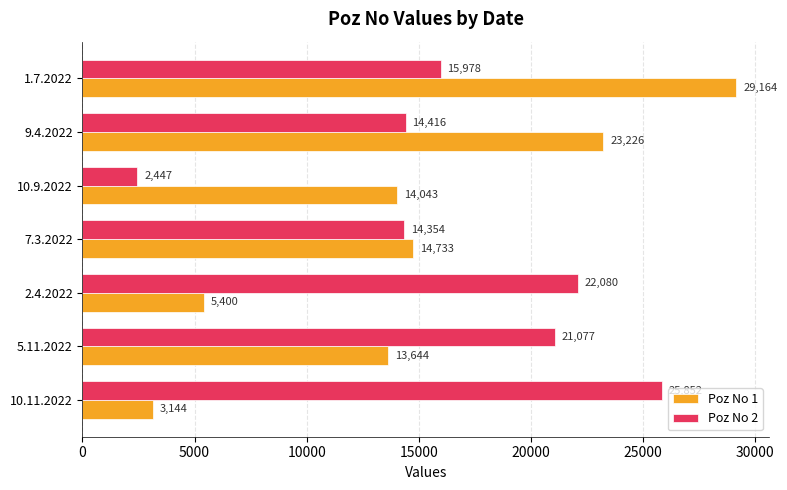

Is the value of Poz No 2 at 9.4.2022 greater than the value of Poz No 1 at 10.9.2022?

Yes